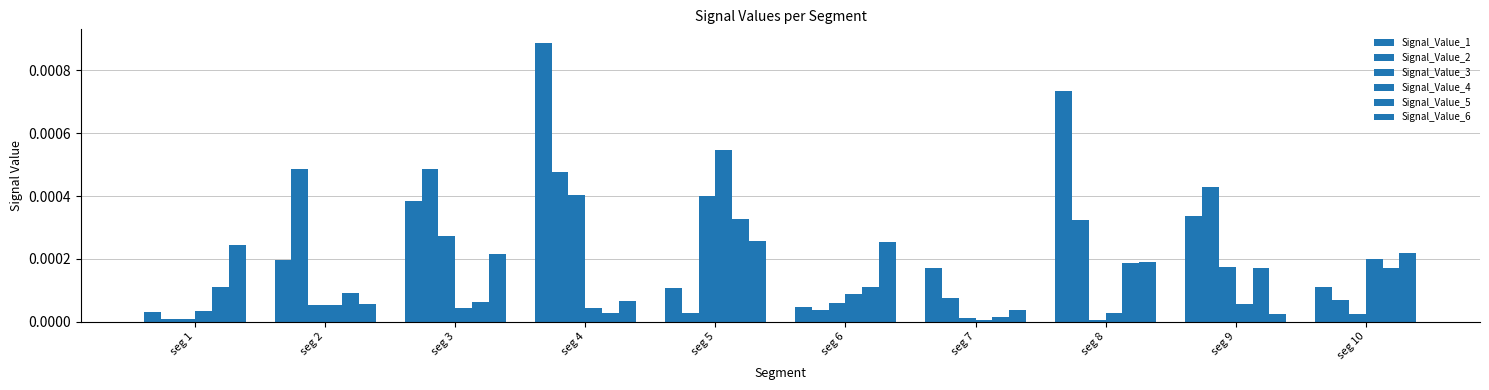

Is it true that Signal_Value_6 equals 0.0 at seg 2?

True